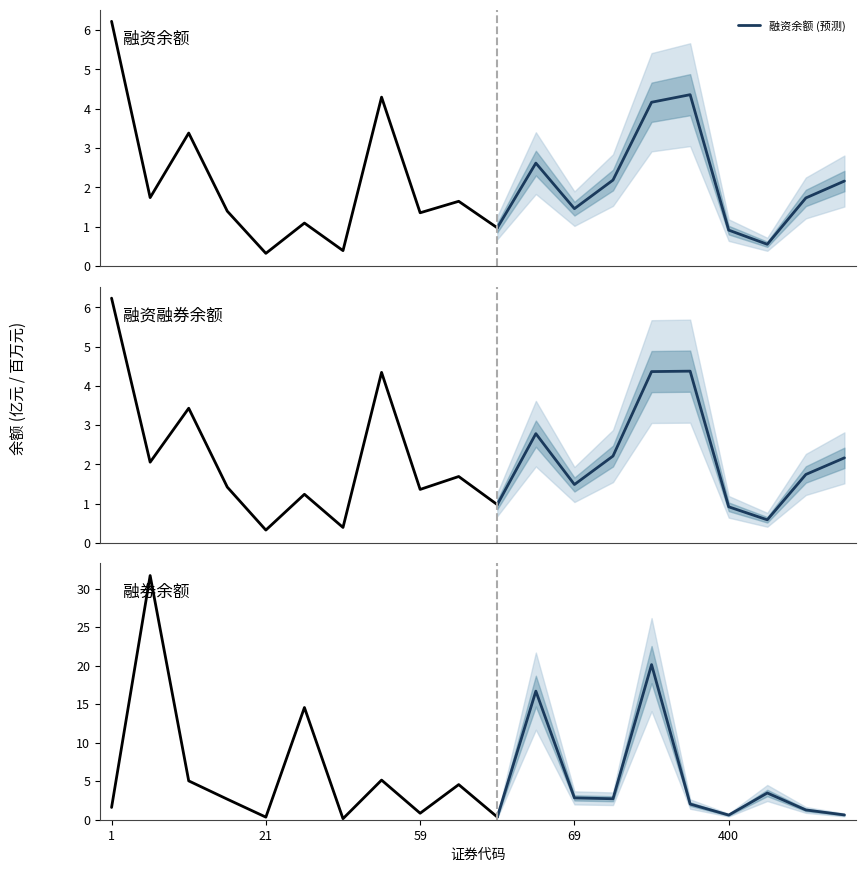

Reading left to right, what are all the values shown in this chart?

融资余额 (预测): 1.0	2.6	1.5	2.2	4.2	4.4	0.9	0.6	1.7	2.2
融资融券余额 (预测): 1.0	2.8	1.5	2.2	4.4	4.4	0.9	0.6	1.7	2.2
融券余额 (预测): 0.3	16.7	2.8	2.7	20.1	2.0	0.6	3.5	1.3	0.6